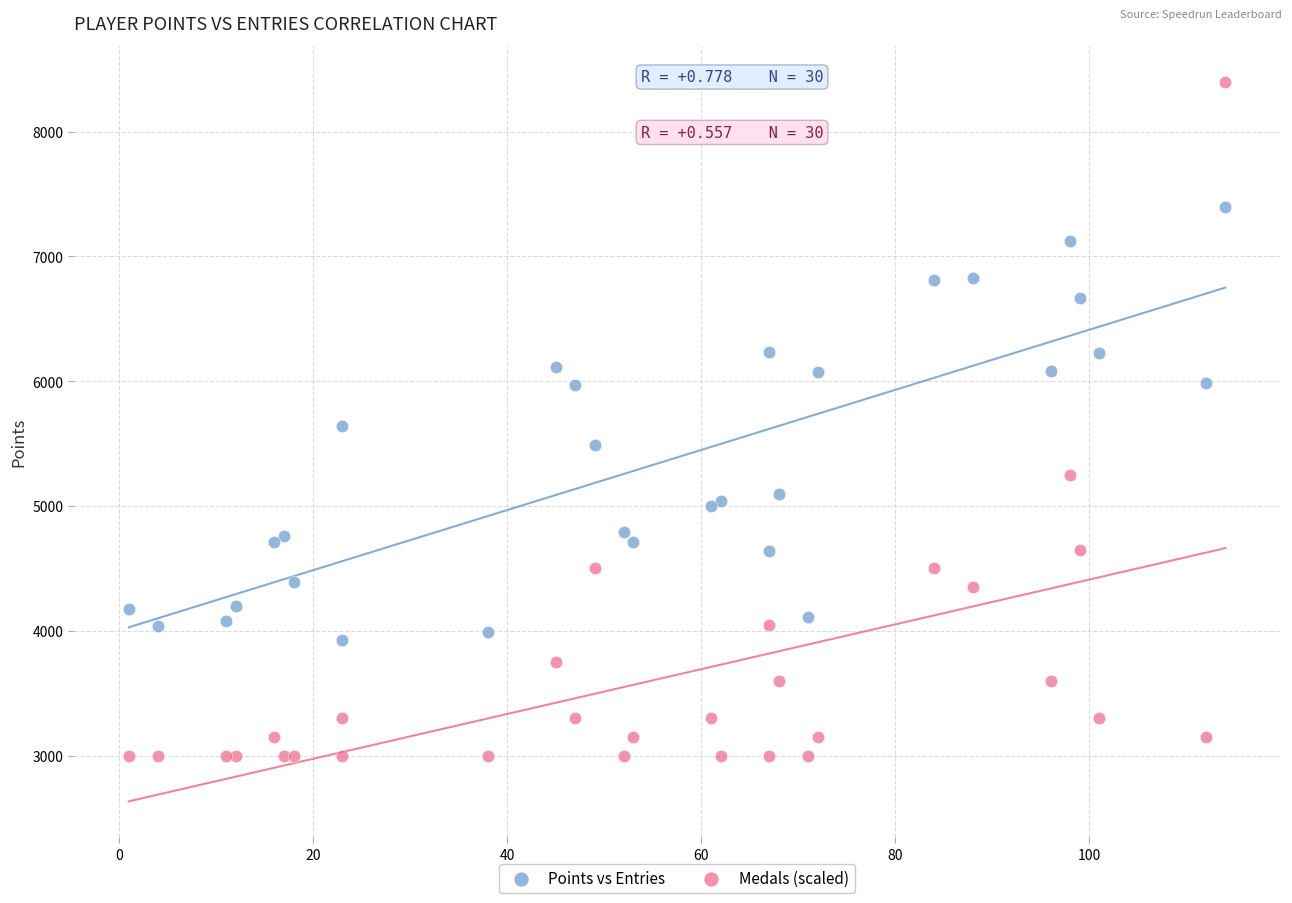

Which series has the widest spread of Y values?

Medals (scaled)